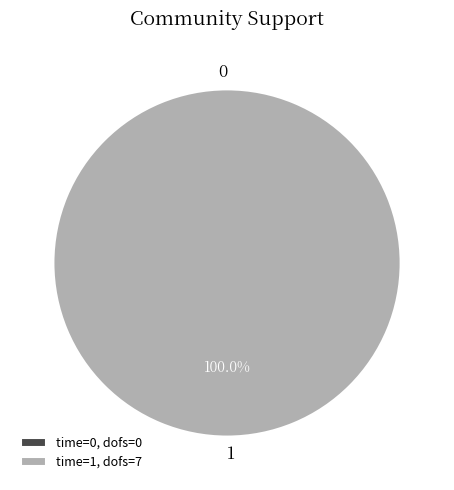

What is the change in value from 0 to 1?

+7